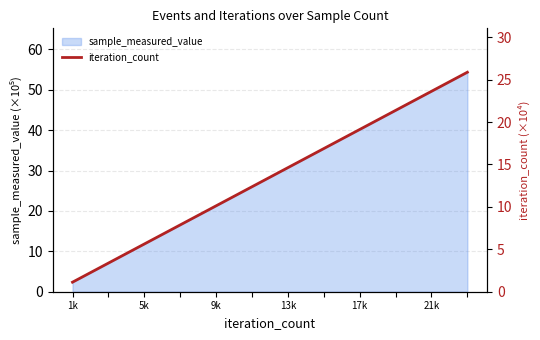

The value of sample_measured_value at 13k is 30.7. True or false?

True